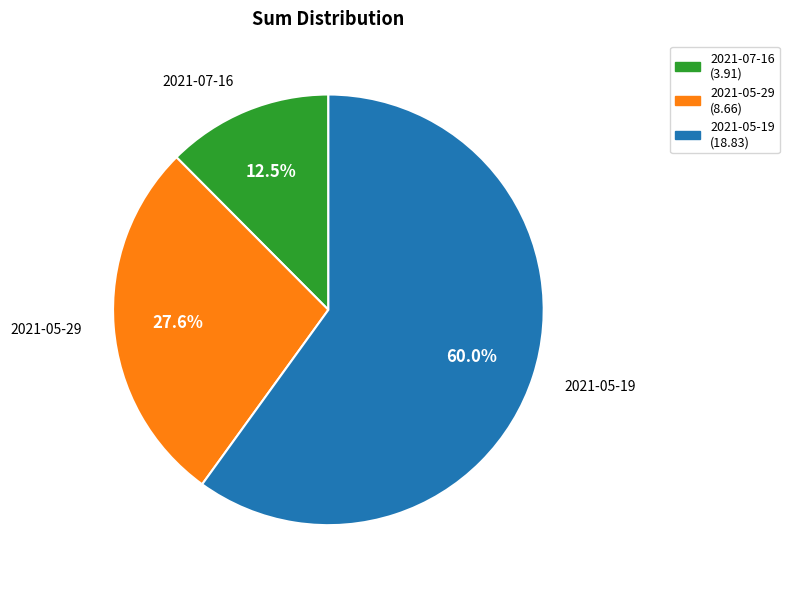

Rank the categories by value from highest to lowest.

2021-05-19, 2021-05-29, 2021-07-16